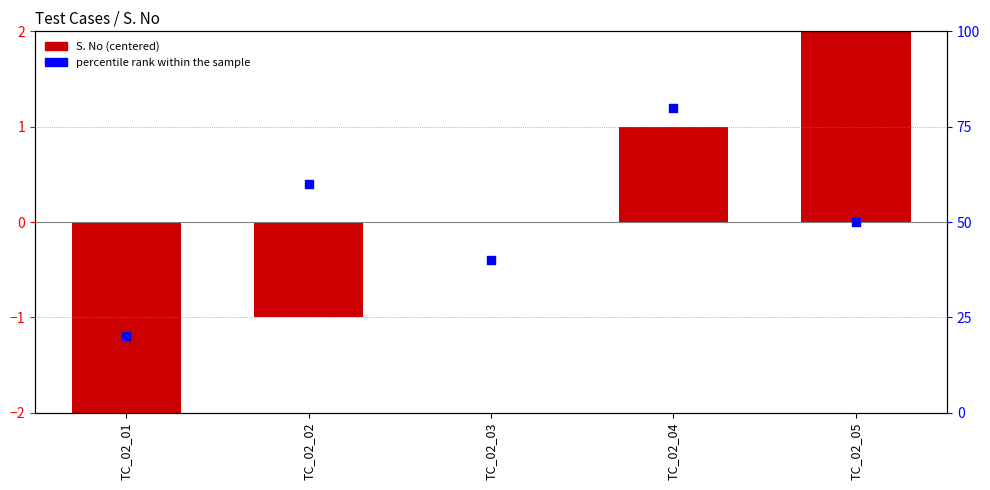

Which series reaches the maximum Y coordinate?

percentile rank within the sample